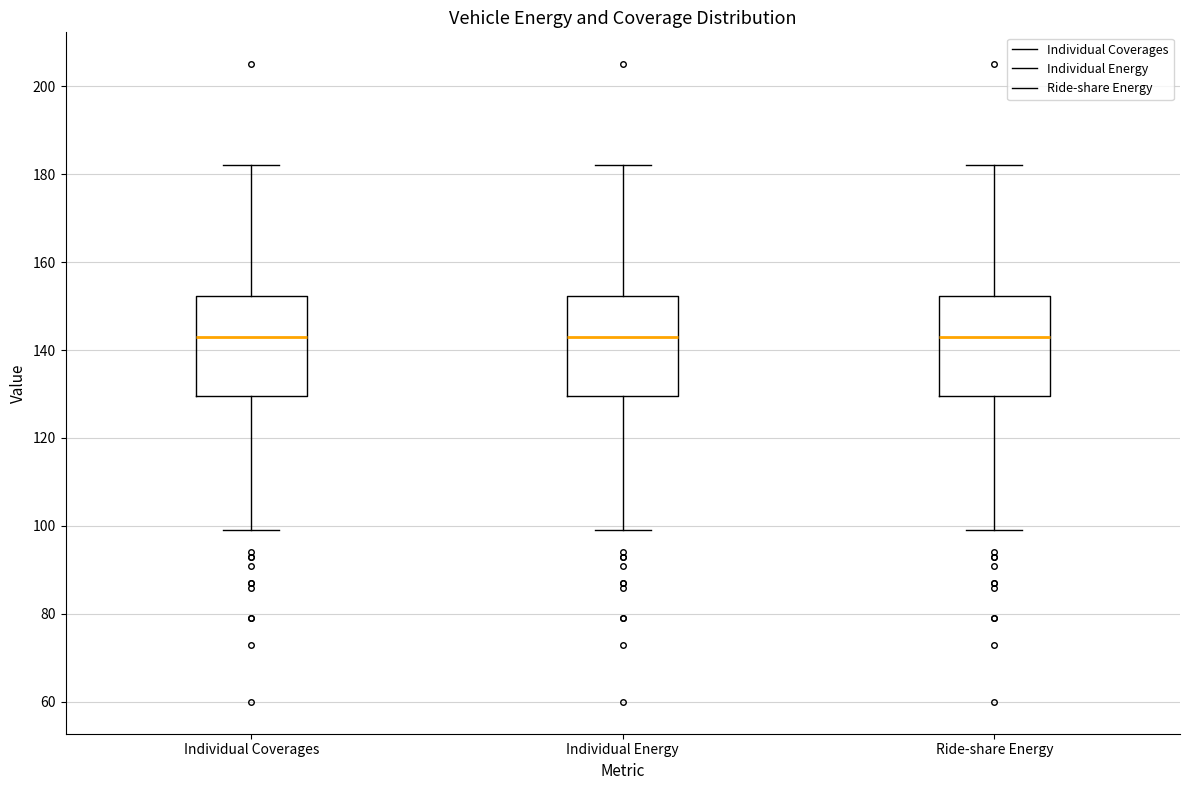

Where does the lower whisker of the box for Ride-share Energy end on the y-axis? The values are not printed on the chart, so give them approximately, as read against the axis.

100